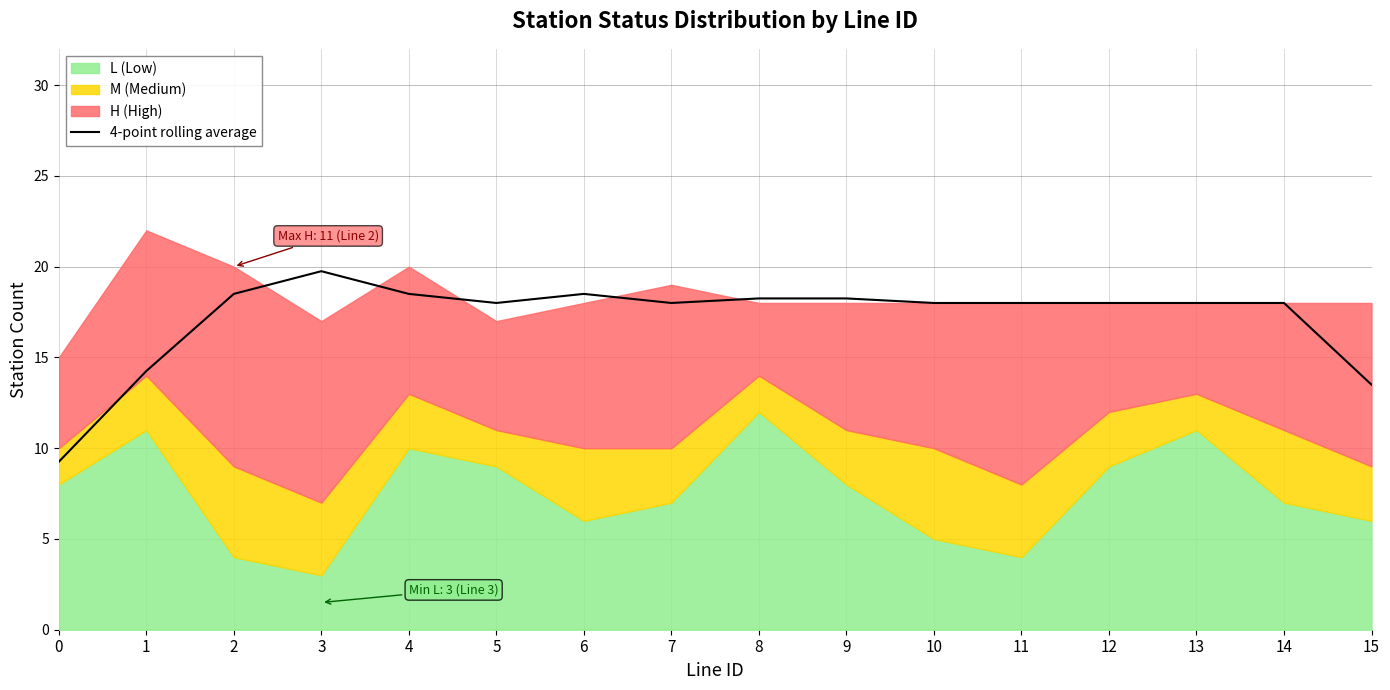

The value of 4-point rolling average at 6 is 7.0. True or false?

False